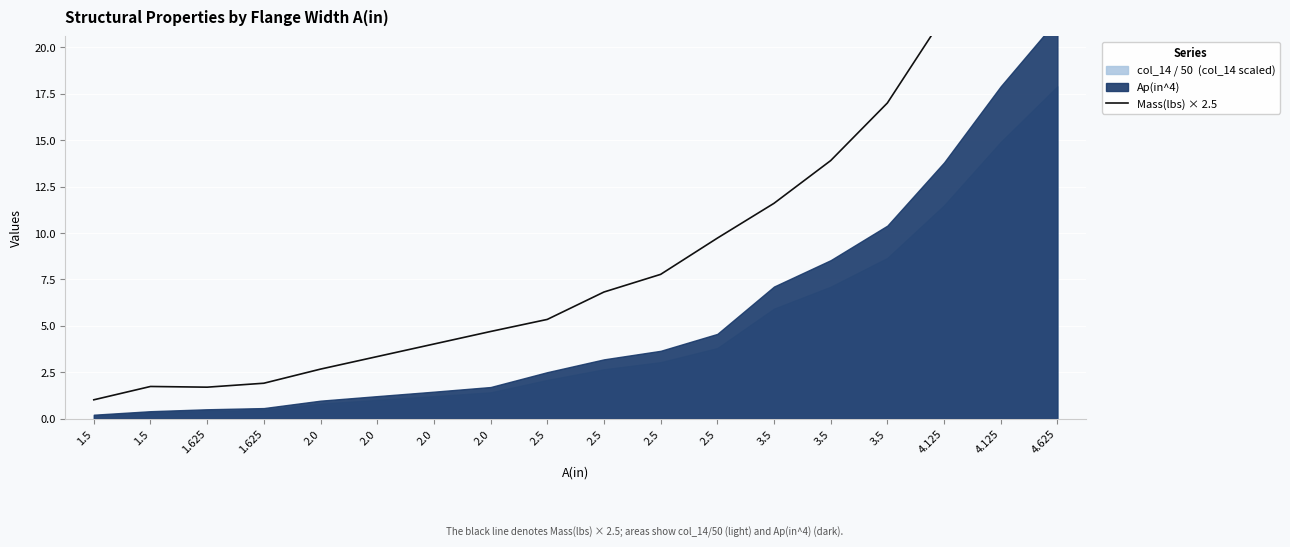

Which has a higher value, 1.5 or 3.5?

3.5